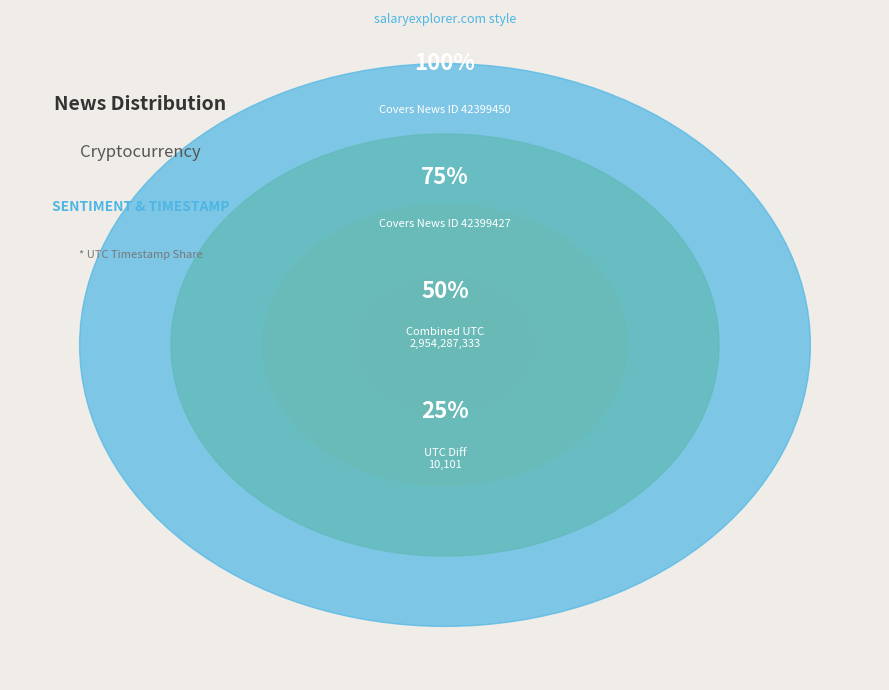

Is 42399450 the majority of the pie?

Yes